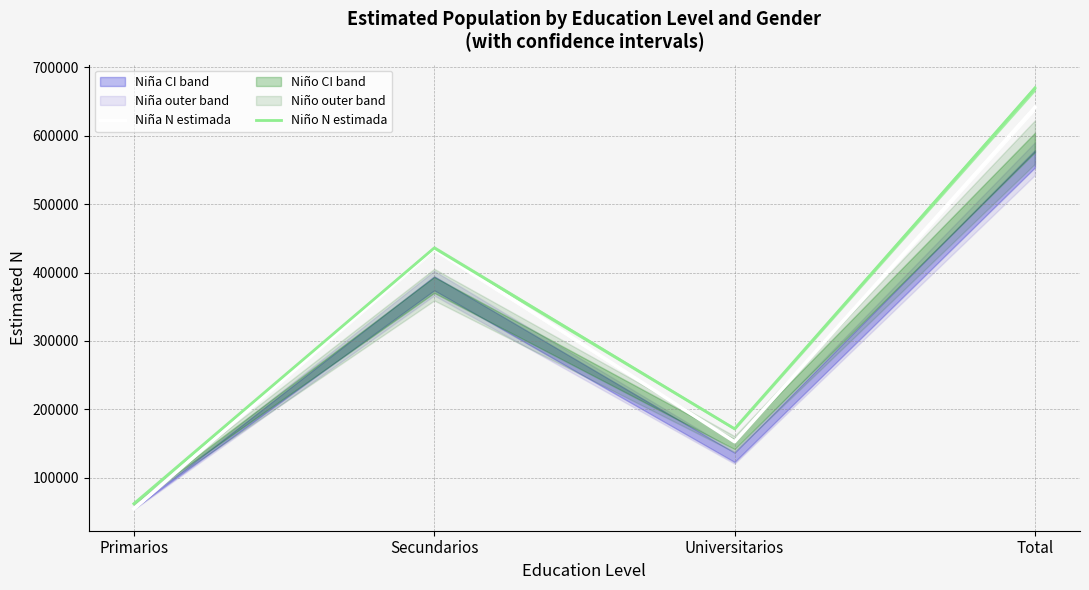

Count the Niño N estimada values in the range 171677 to 669681.

3